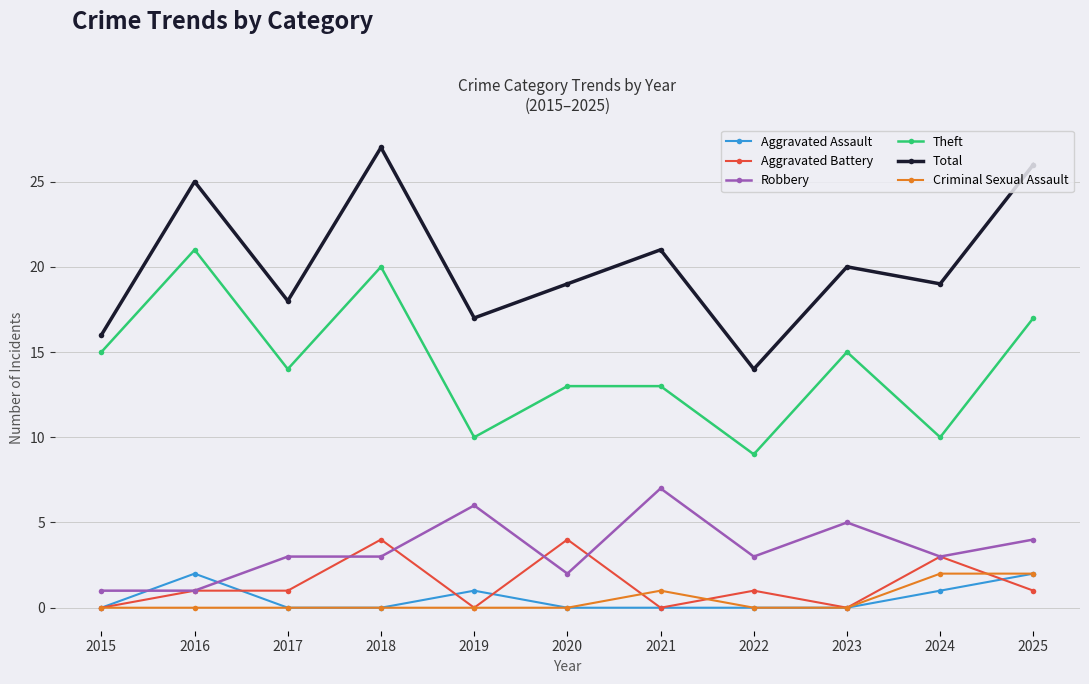

True or false: Aggravated Battery and Theft cross at least once.

False